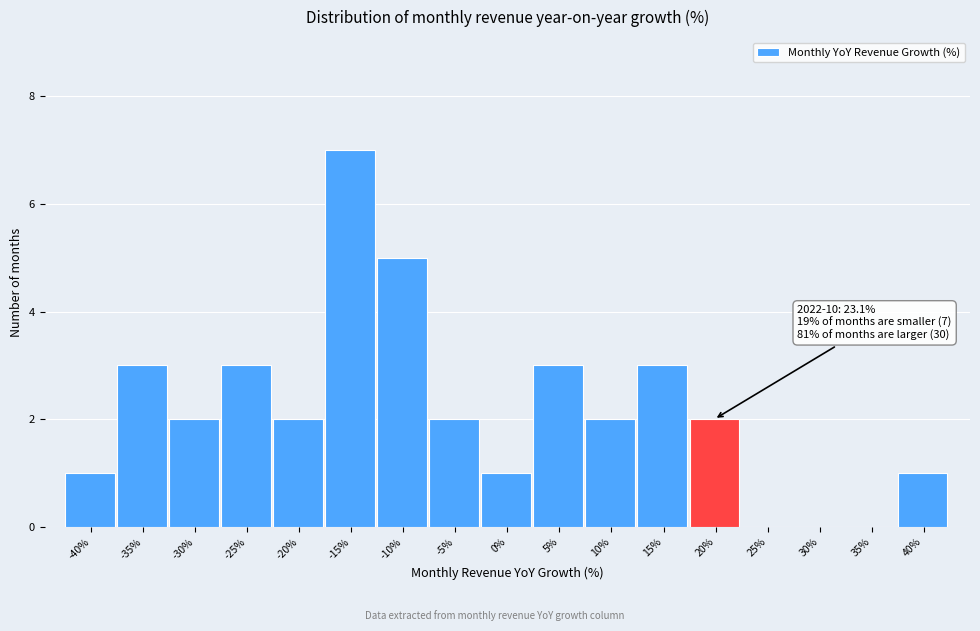

Reading left to right, transcribe all the data shown in this chart.

-40%=1	-35%=3	-30%=2	-25%=3	-20%=2	-15%=7	-10%=5	-5%=2	0%=1	5%=3	10%=2	15%=3	20%=2	25%=0	30%=0	35%=0	40%=1